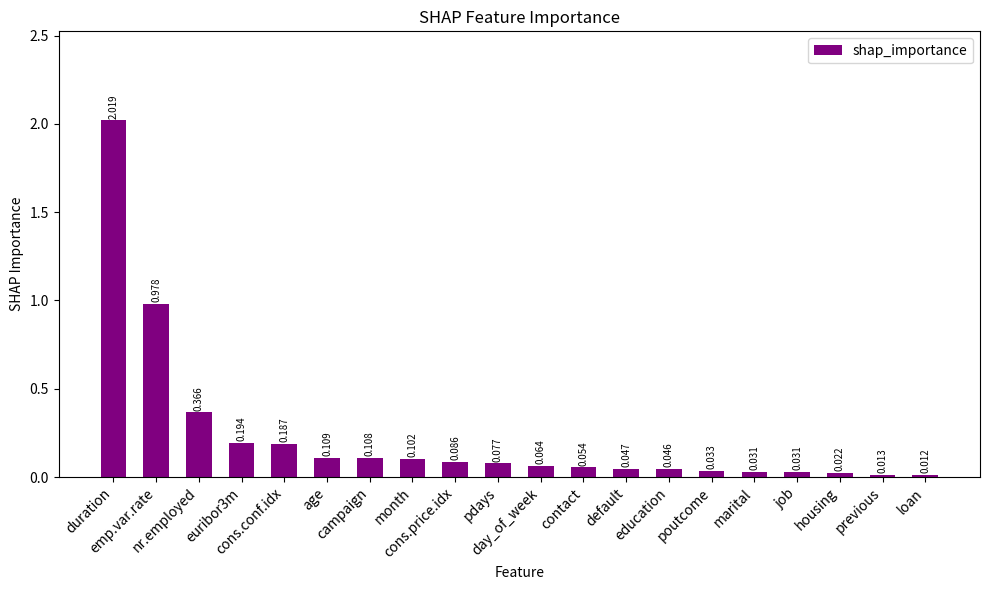

List the labels in order of value, smallest first.

loan, previous, housing, job, marital, poutcome, education, default, contact, day_of_week, pdays, cons.price.idx, month, campaign, age, cons.conf.idx, euribor3m, nr.employed, emp.var.rate, duration